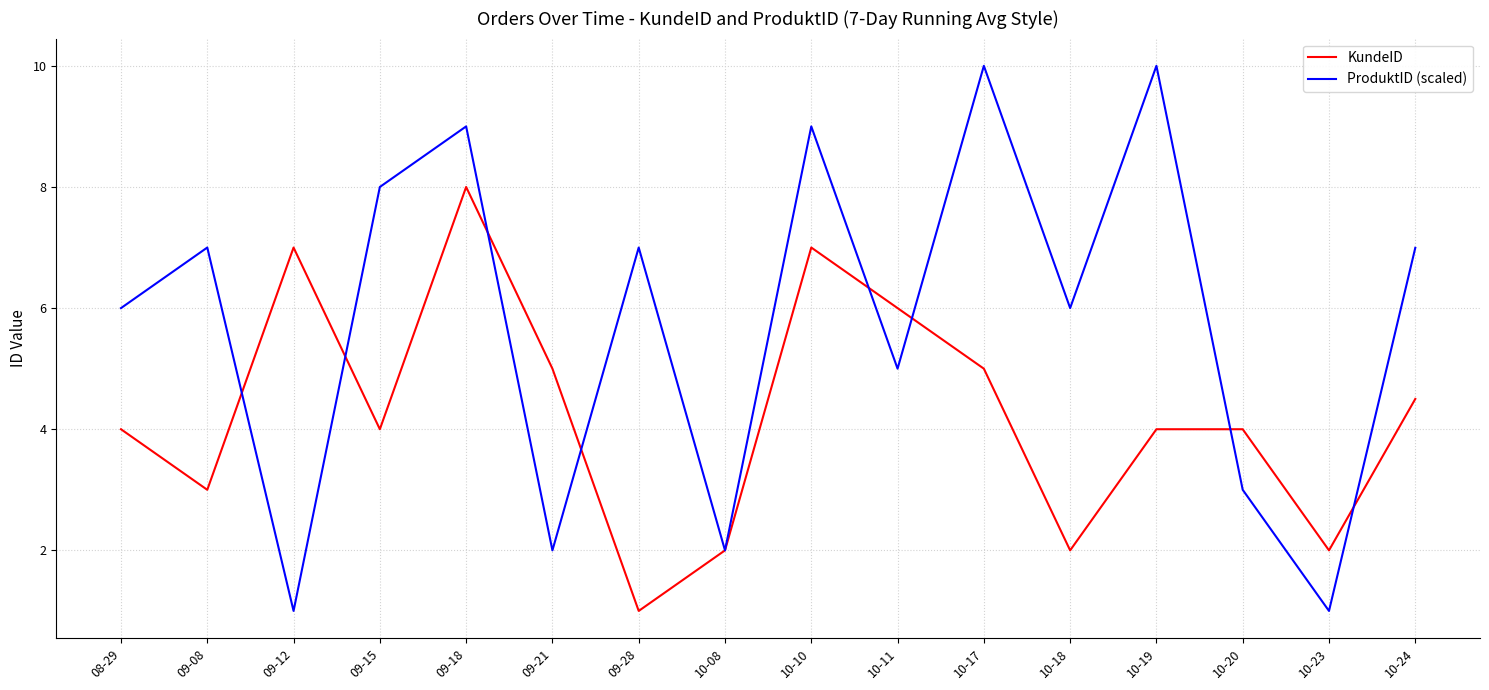

How many KundeID values are between 3 and 6?

9